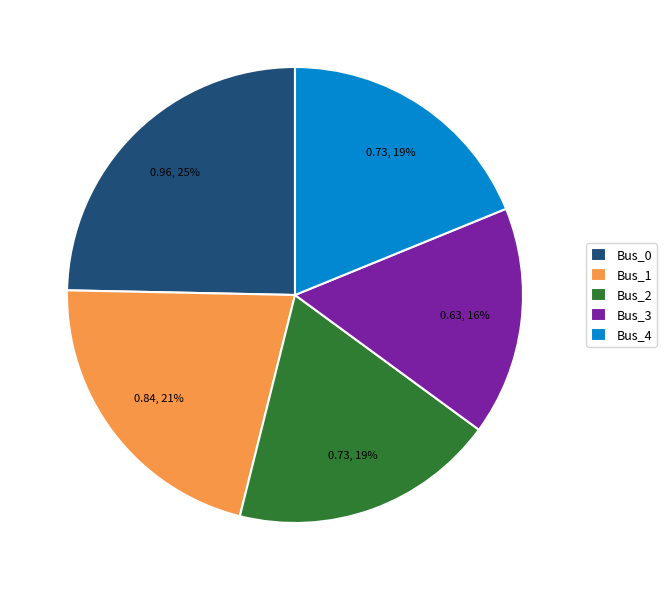

True or false: Bus_2 accounts for 19% of the total.

True